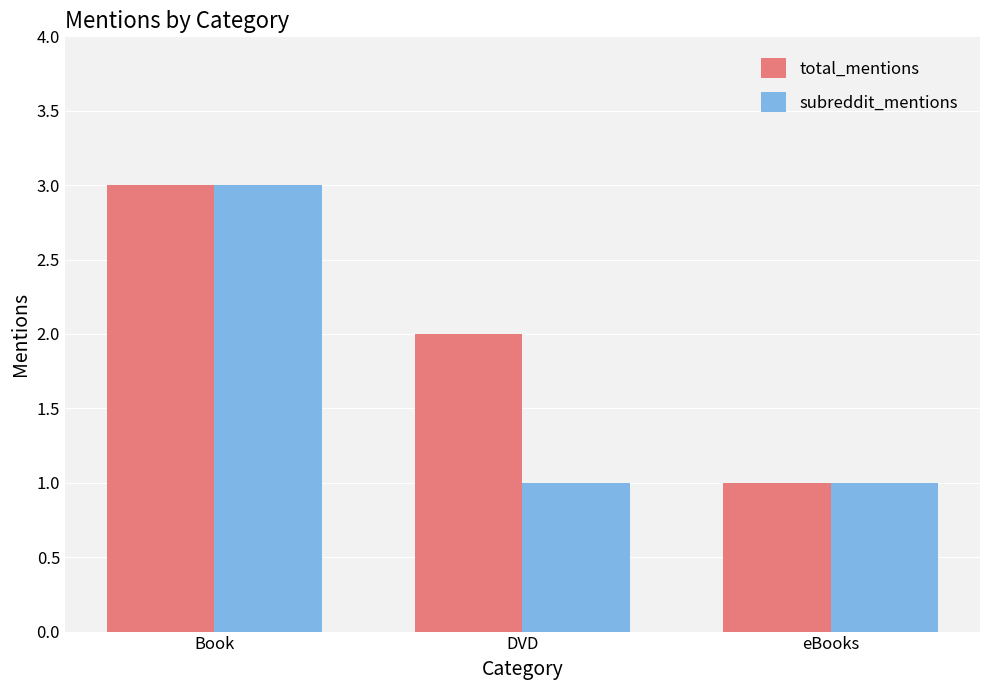

Which series changed the most between Book and DVD?

subreddit_mentions